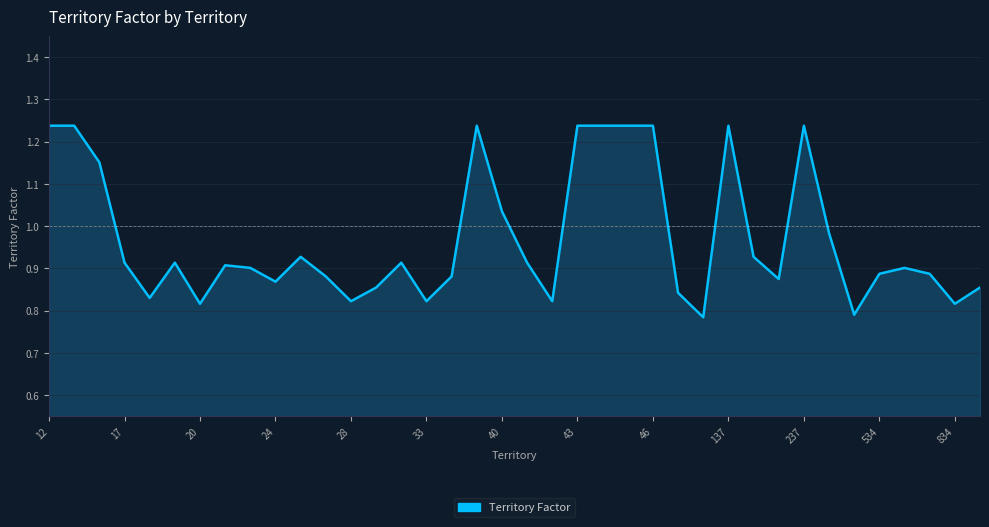

What is the difference between the maximum and minimum values?

0.5